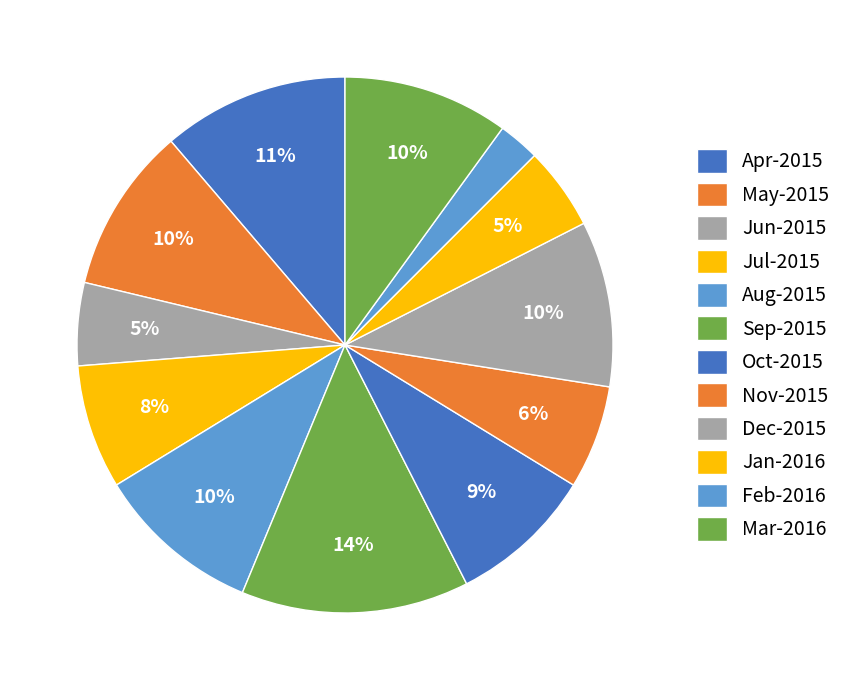

What percentage is NOT represented by Jun-2015?

95.0%